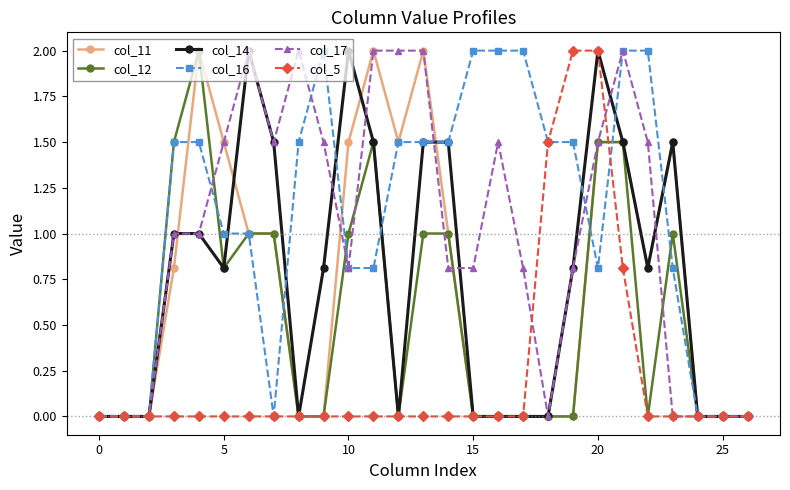

Reading left to right, transcribe all the data shown in this chart.

col_11: 0.0	0.0	0.0	0.8	2.0	1.5	1.0	1.0	0.0	0.0	1.5	2.0	1.5	2.0	1.0	0.0	0.0	0.0	0.0	0.0	1.5	1.5	0.8	1.5	0.0	0.0	0.0
col_12: 0.0	0.0	0.0	1.5	2.0	0.8	1.0	1.0	0.0	0.0	1.0	1.5	0.0	1.0	1.0	0.0	0.0	0.0	0.0	0.0	1.5	1.5	0.0	1.0	0.0	0.0	0.0
col_14: 0.0	0.0	0.0	1.0	1.0	0.8	2.0	1.5	0.0	0.8	2.0	1.5	0.0	1.5	1.5	0.0	0.0	0.0	0.0	0.8	2.0	1.5	0.8	1.5	0.0	0.0	0.0
col_16: 0.0	0.0	0.0	1.5	1.5	1.0	1.0	0.0	1.5	2.0	0.8	0.8	1.5	1.5	1.5	2.0	2.0	2.0	1.5	1.5	0.8	2.0	2.0	0.8	0.0	0.0	0.0
col_17: 0.0	0.0	0.0	1.0	1.0	1.5	2.0	1.5	2.0	1.5	0.8	2.0	2.0	2.0	0.8	0.8	1.5	0.8	0.0	0.8	1.5	2.0	1.5	0.0	0.0	0.0	0.0
col_5: 0.0	0.0	0.0	0.0	0.0	0.0	0.0	0.0	0.0	0.0	0.0	0.0	0.0	0.0	0.0	0.0	0.0	0.0	1.5	2.0	2.0	0.8	0.0	0.0	0.0	0.0	0.0